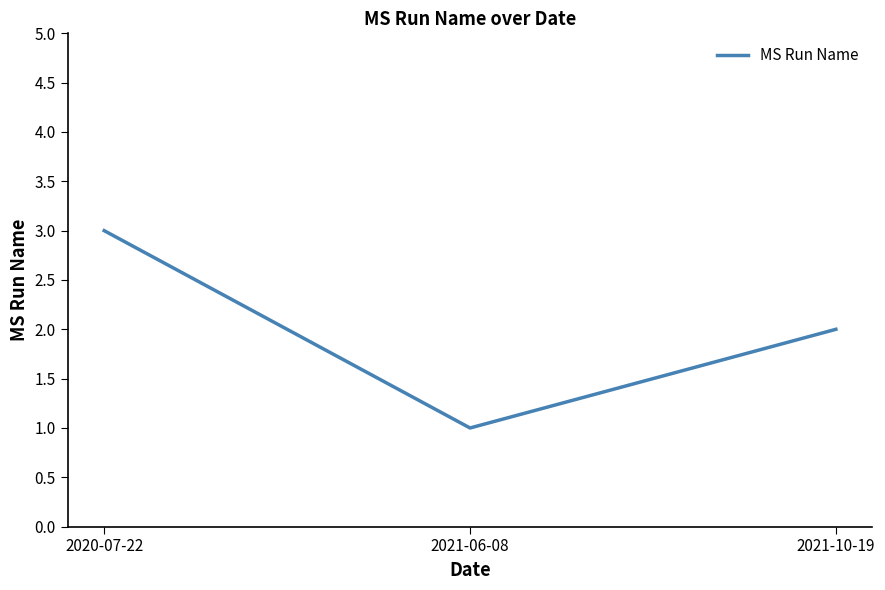

Rank the categories by value from lowest to highest.

2021-06-08, 2021-10-19, 2020-07-22